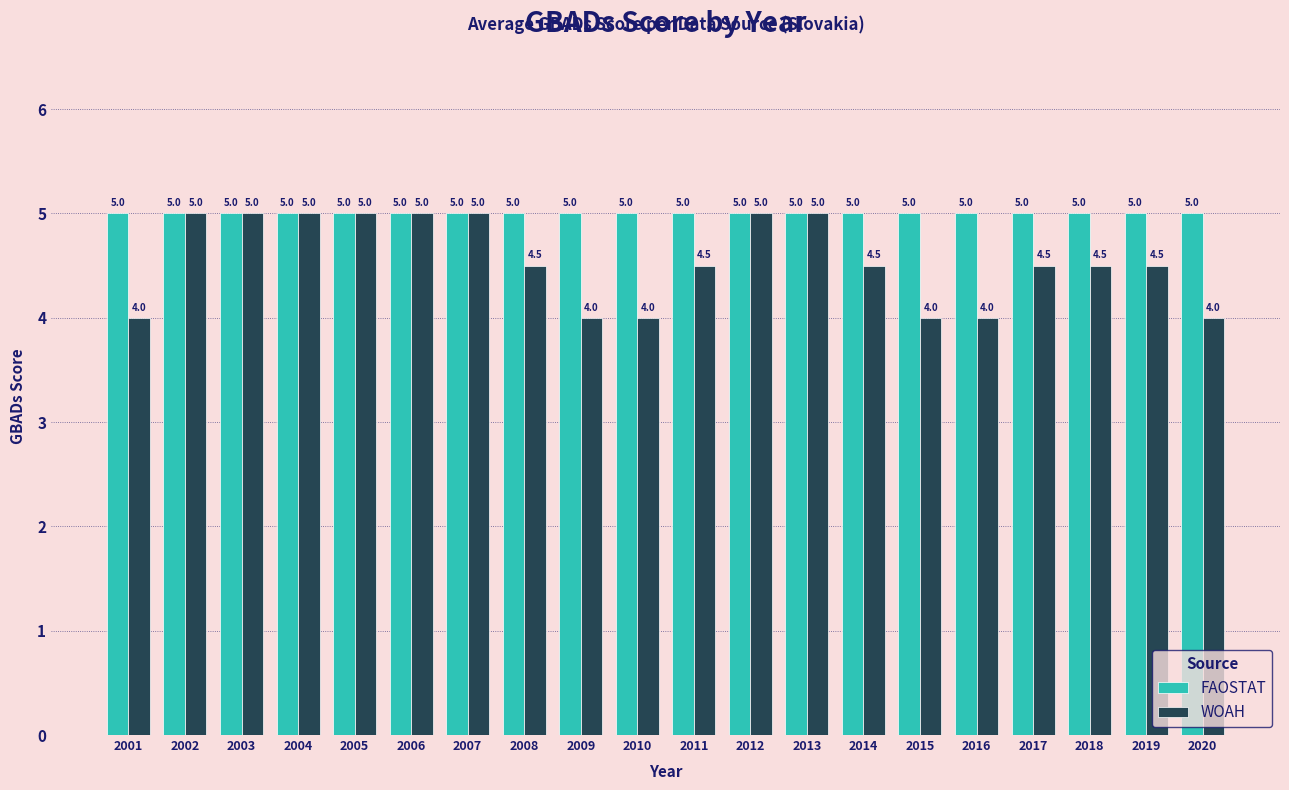

What is the spread (max minus min) of values at 2017?

0.5